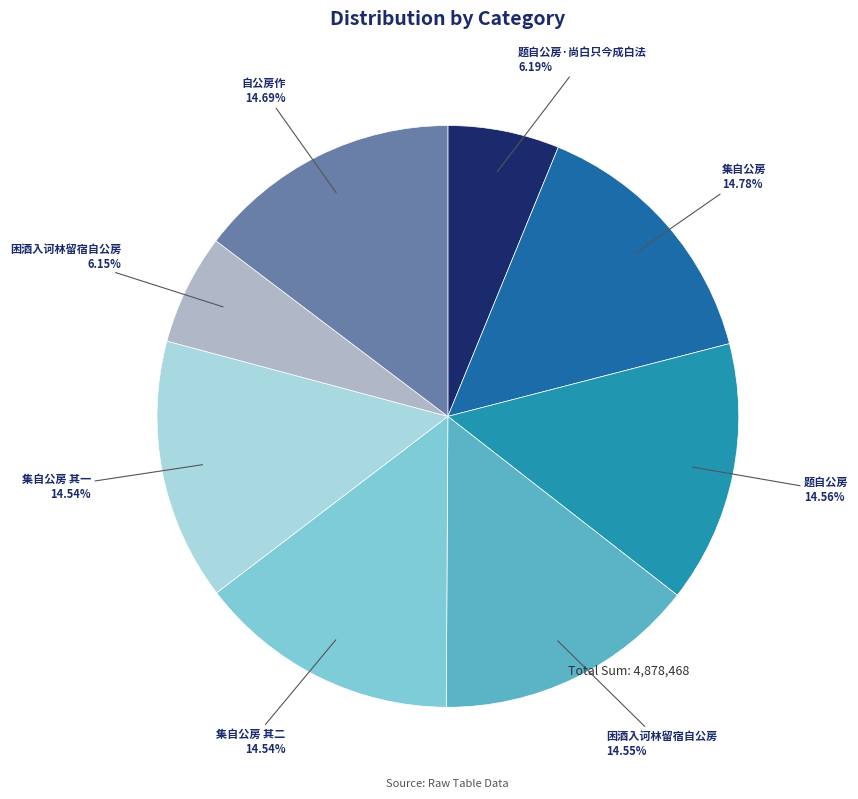

Is there a majority slice in this chart?

No